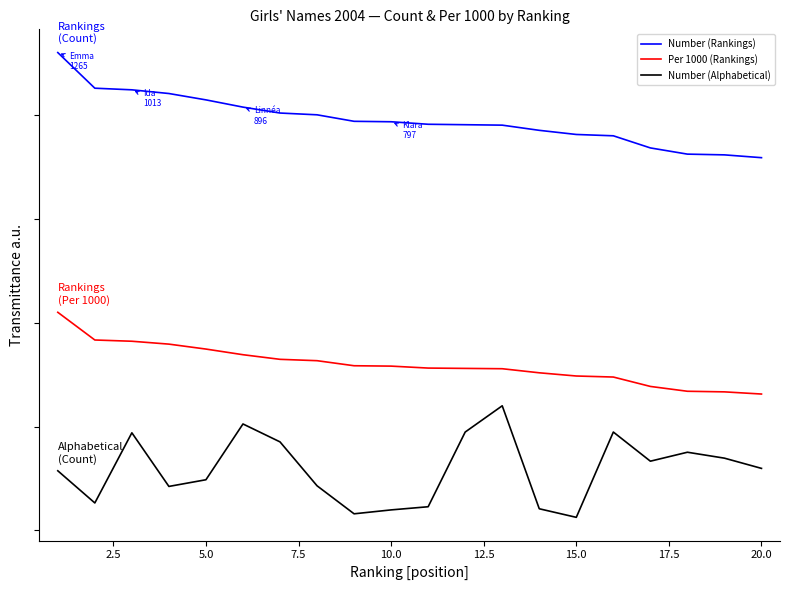

Which series has the largest range (max minus min)?

Number (Alphabetical)